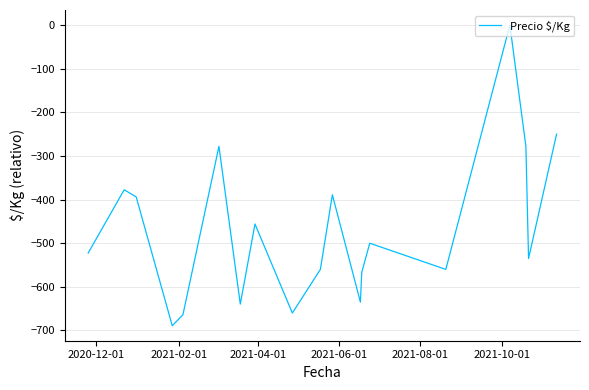

What is the difference between the maximum and minimum values?

689.0